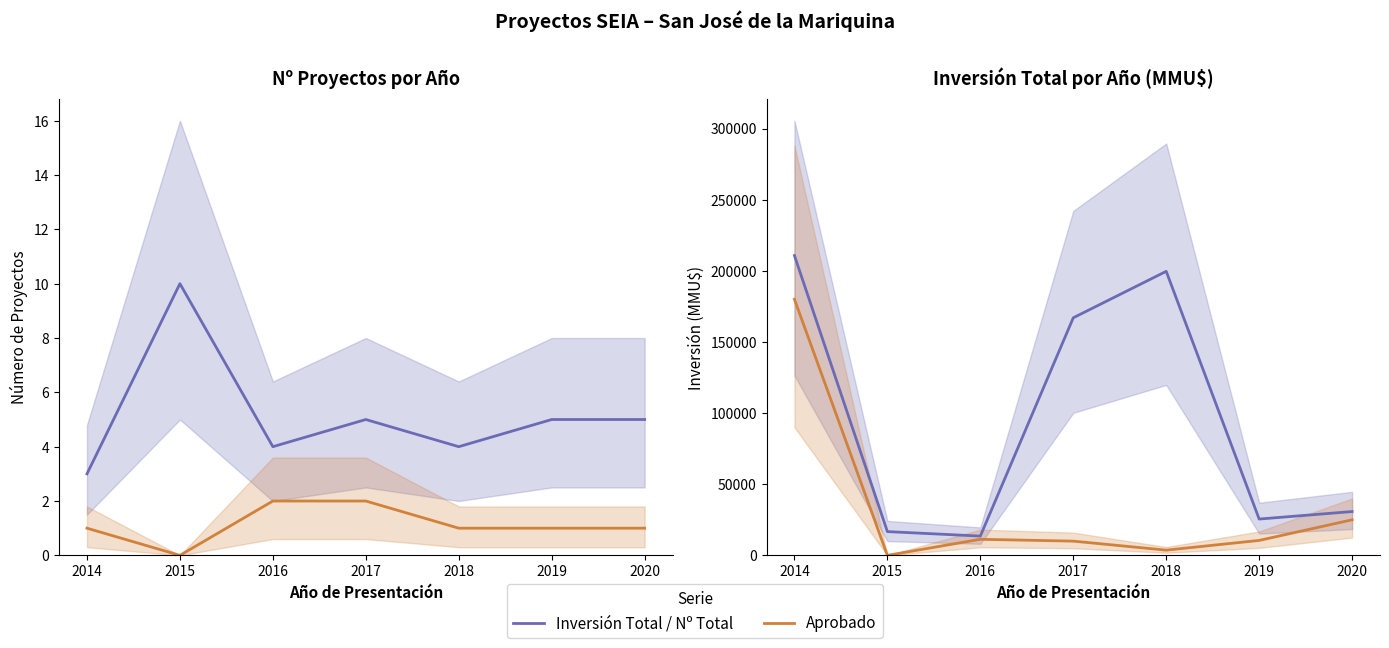

Which series has the largest total across all categories?

Inversión Total